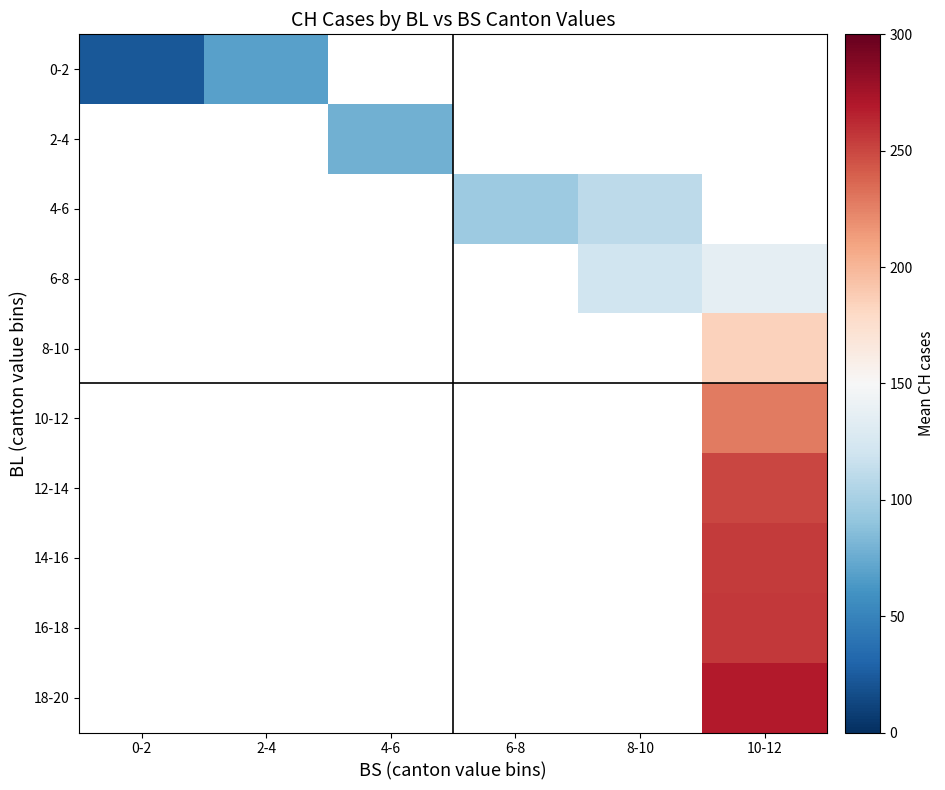

At how many categories does at least one series exceed 76?

4